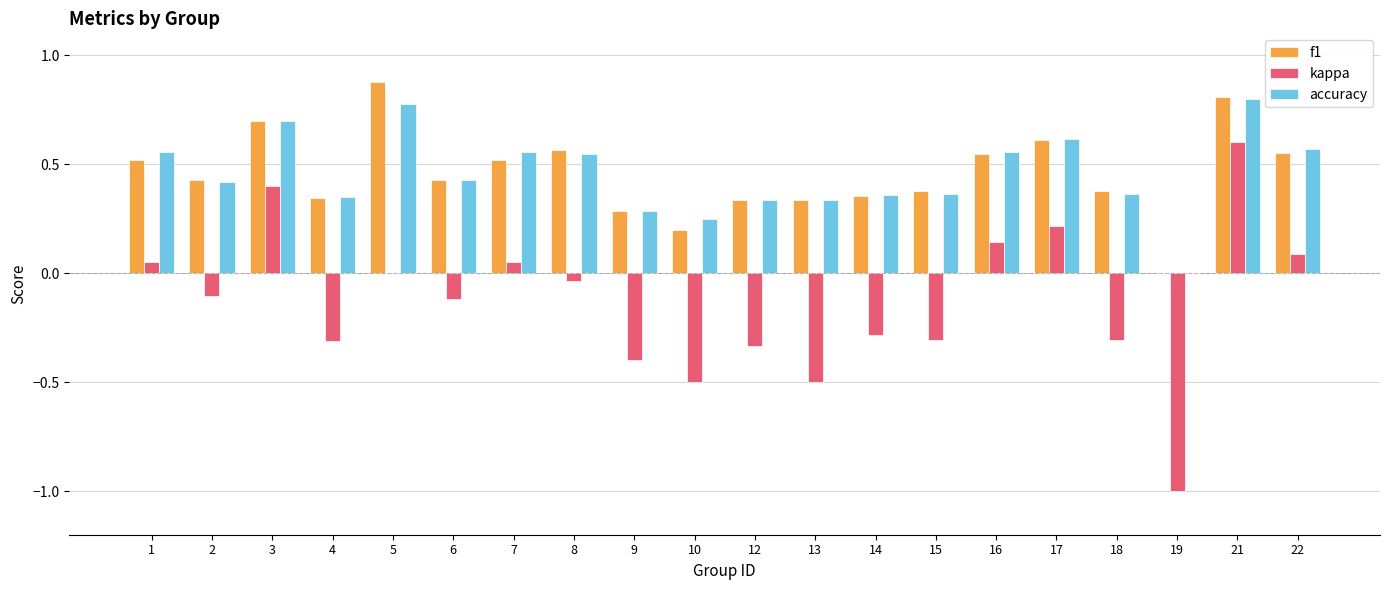

What is the sum of the kappa values at 17 and 19?

-0.8